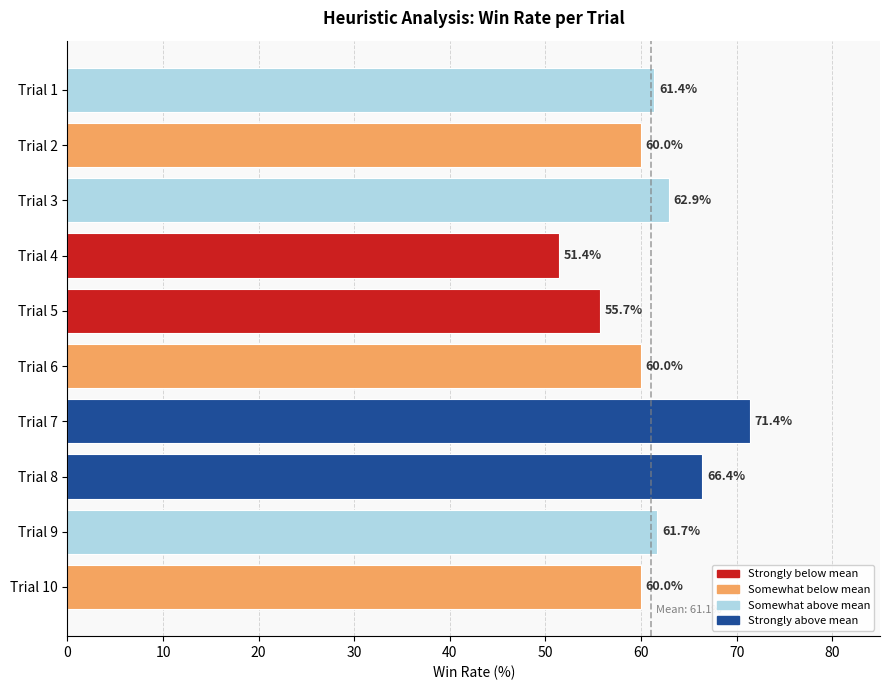

What is the approximate value at Trial 2?

60.0